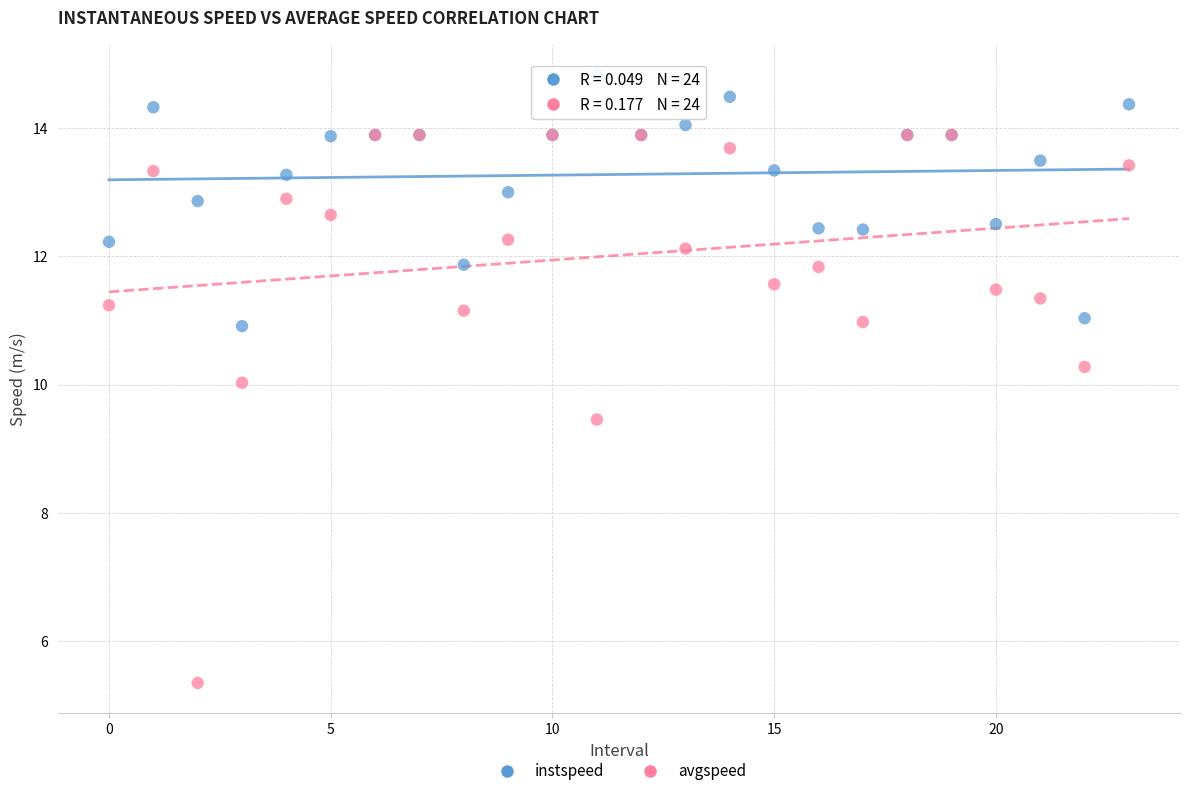

Which series contains the lowest Y value?

avgspeed